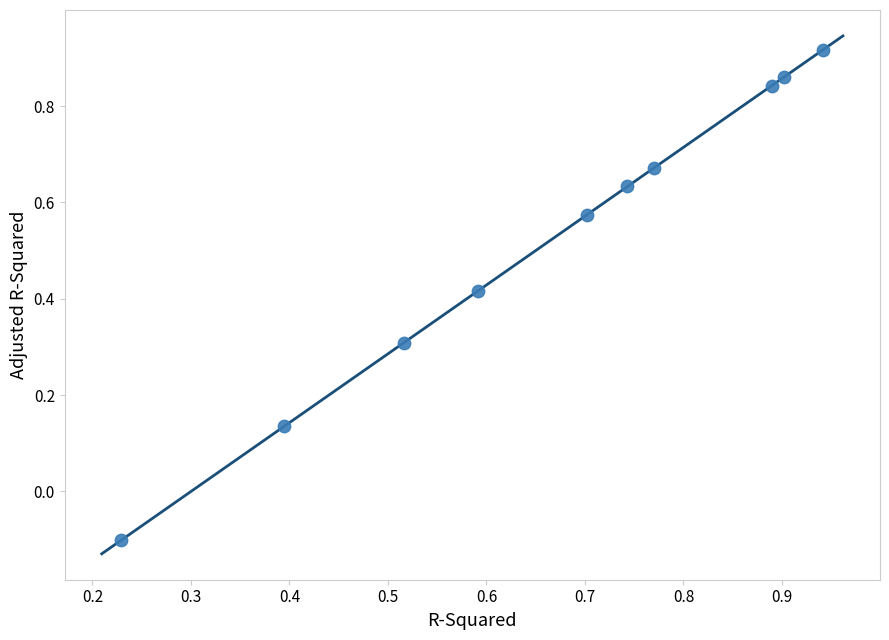

What is the range of Y values (max minus min)?

1.0